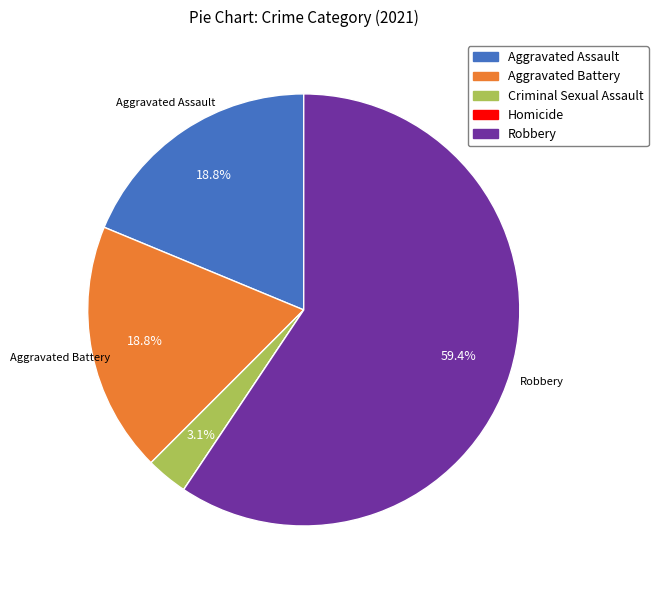

Does any single category account for the majority?

Yes